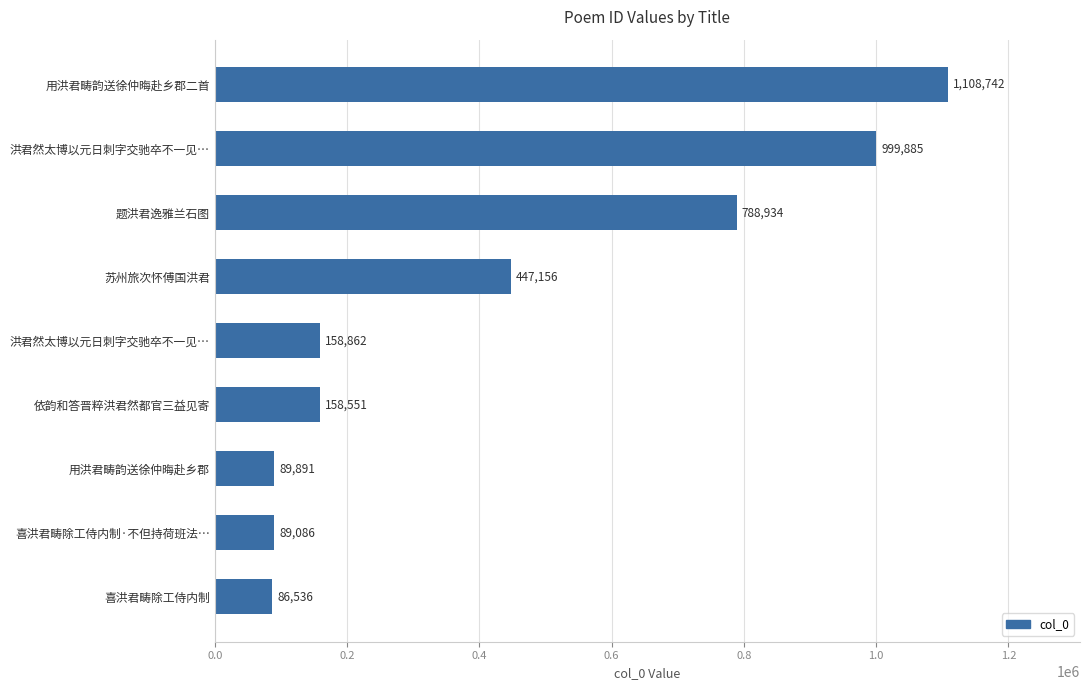

What is the minimum value shown in the chart?

86536